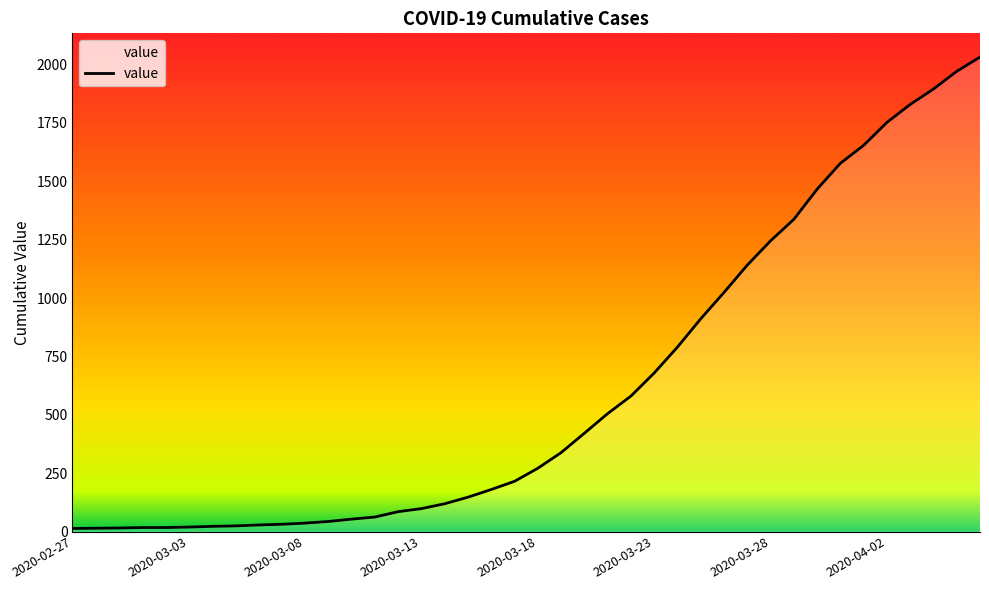

How many lines are shown in the chart?

1